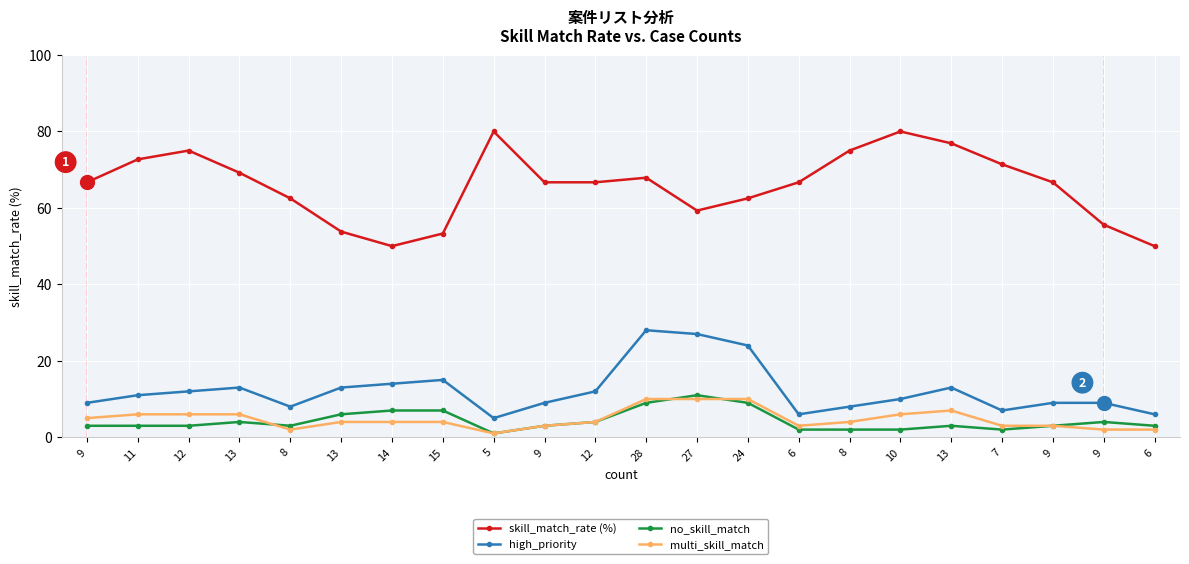

What are all the series names shown in the legend?

skill_match_rate (%), high_priority, no_skill_match, multi_skill_match